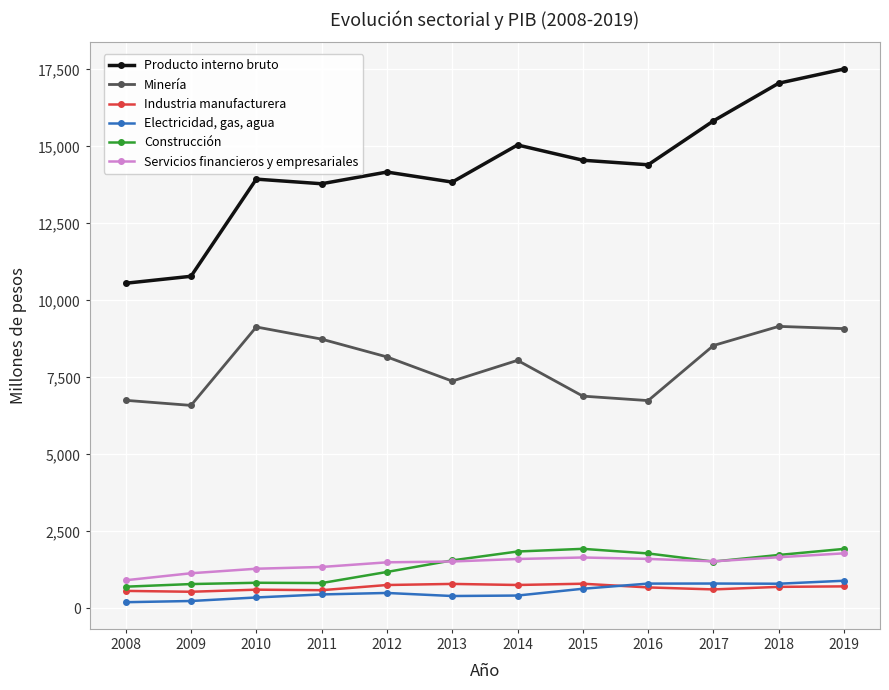

The value of Construcción at 2011 is 821. True or false?

True